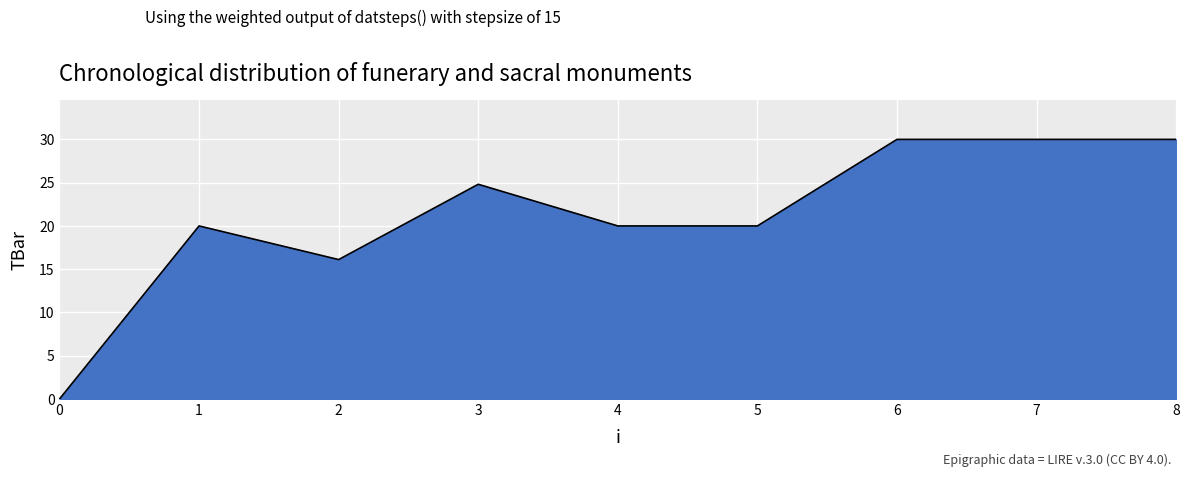

Does the chart display data point markers on the line(s)?

No